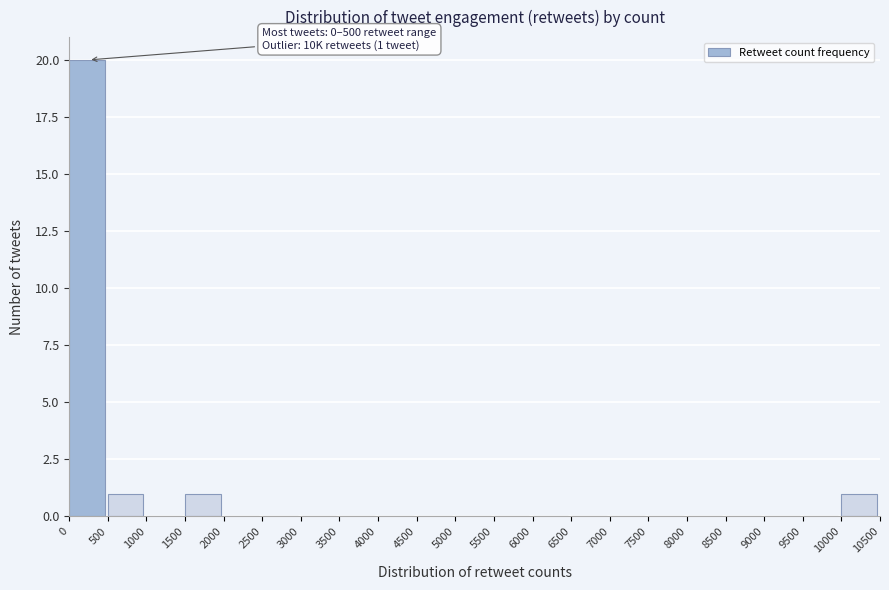

Which range on the x-axis has the tallest bar?

0 to 500